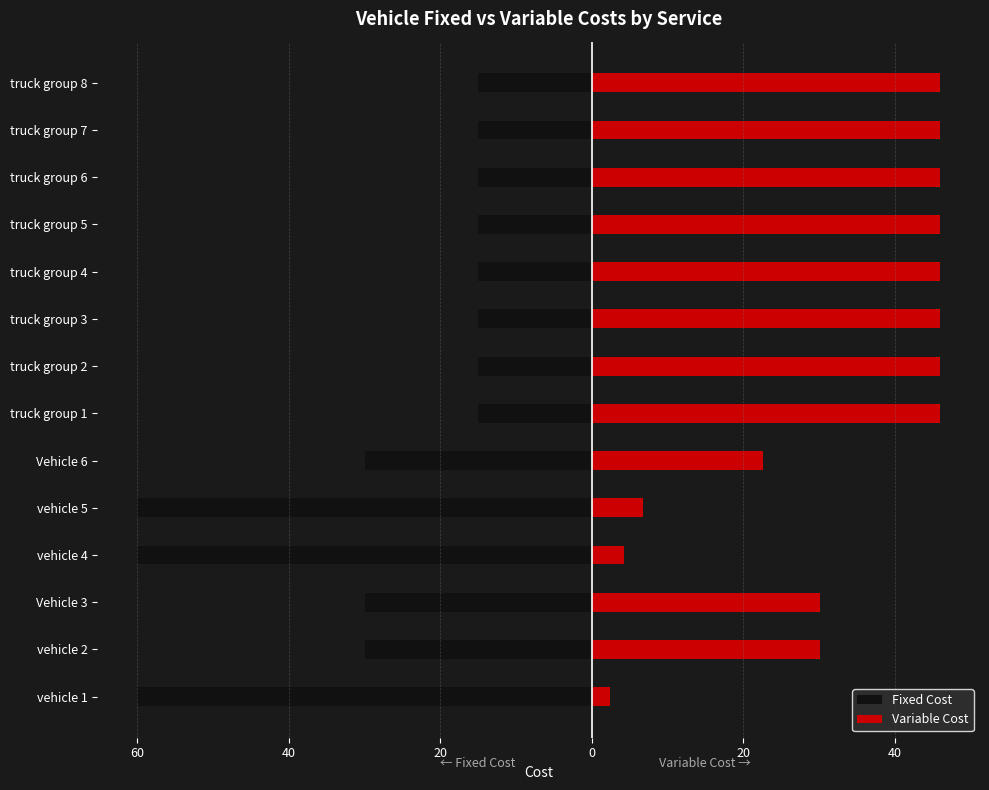

What is the sum of all Variable Cost values?

464.2